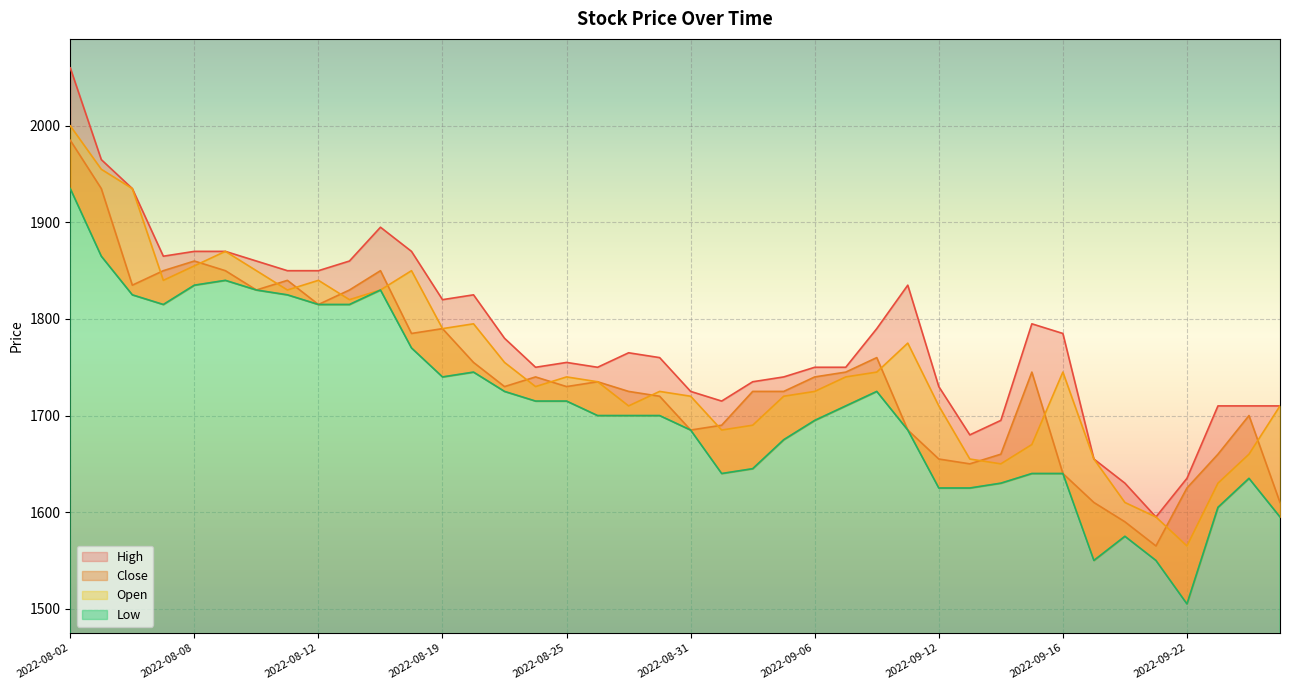

At which category does Low reach its first local peak?

2022-08-09